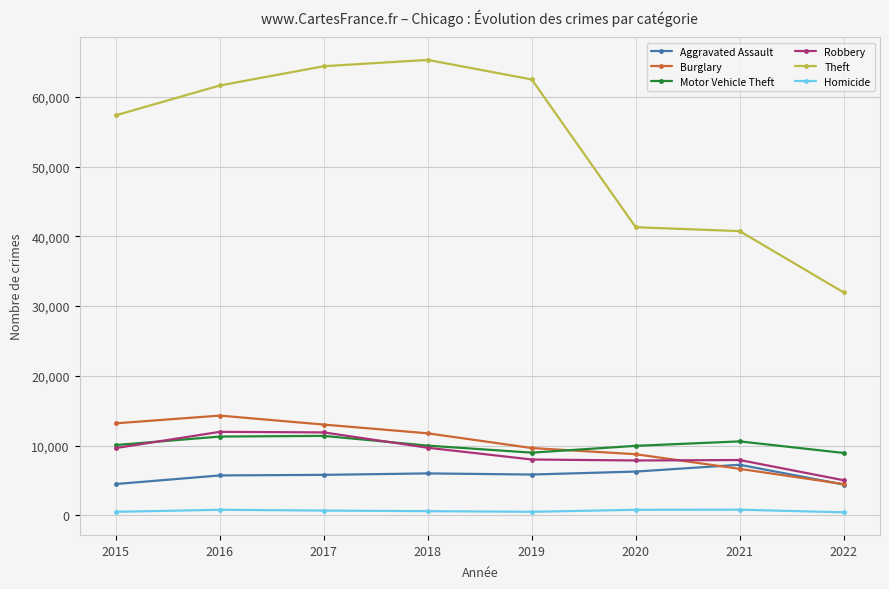

What is the maximum value shown in the chart?

65281